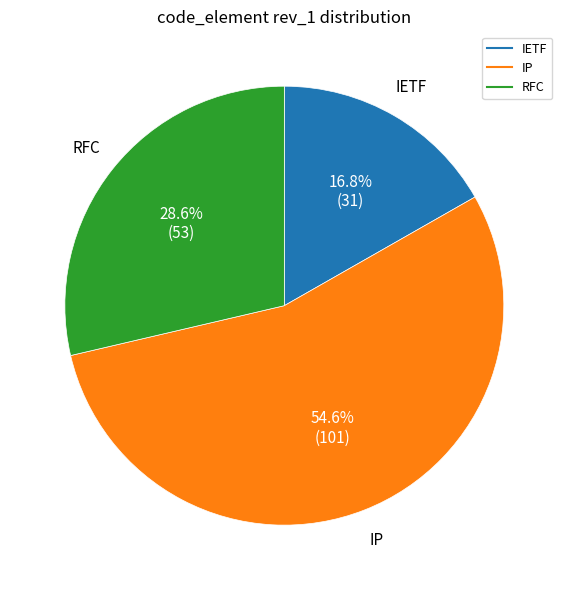

Does any single category account for the majority?

Yes